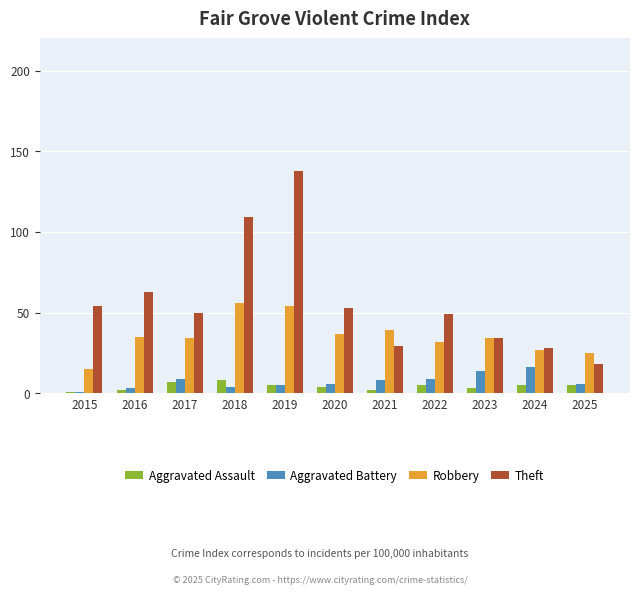

Reading left to right, what are all the values shown in this chart?

Aggravated Assault: 1	2	7	8	5	4	2	5	3	5	5
Aggravated Battery: 1	3	9	4	5	6	8	9	14	16	6
Robbery: 15	35	34	56	54	37	39	32	34	27	25
Theft: 54	63	50	109	138	53	29	49	34	28	18